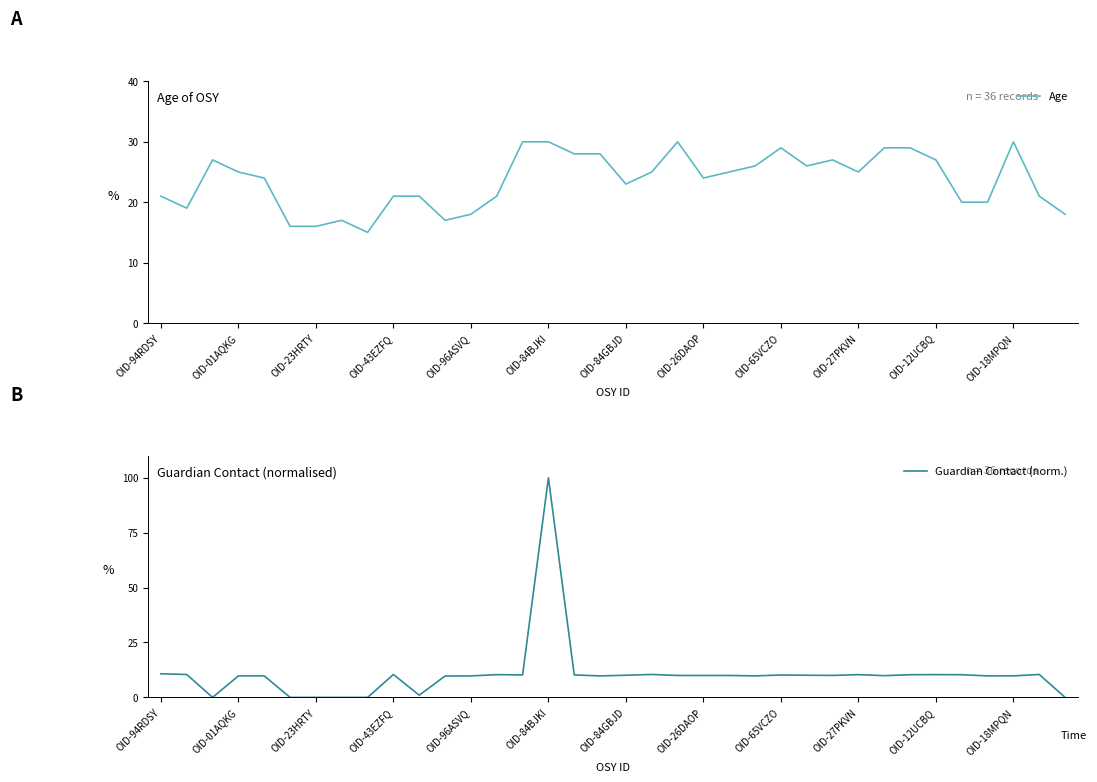

Which series has the largest total across all categories?

Age